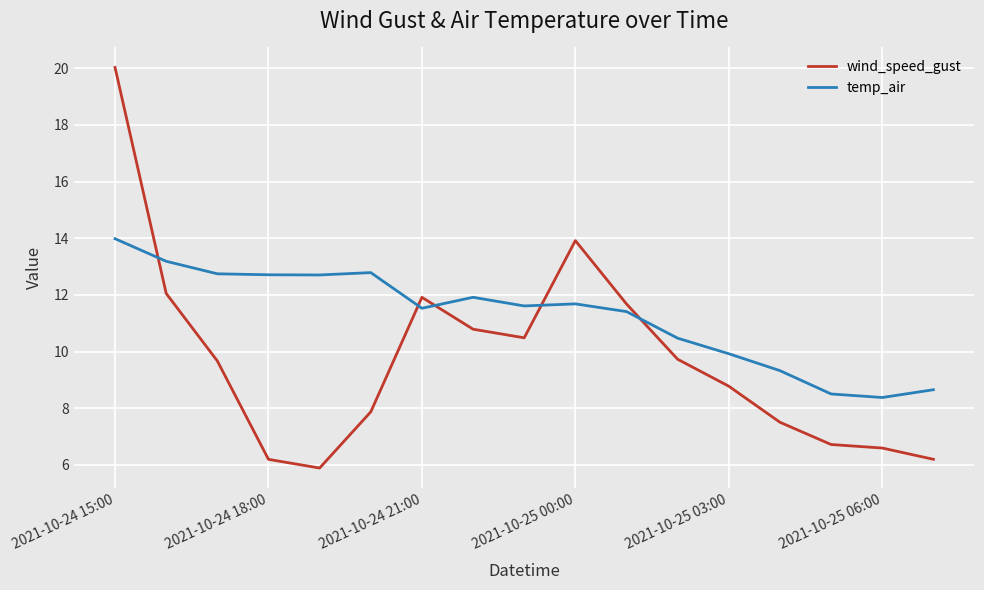

Which series ends up on top after the final intersection of temp_air and wind_speed_gust?

temp_air